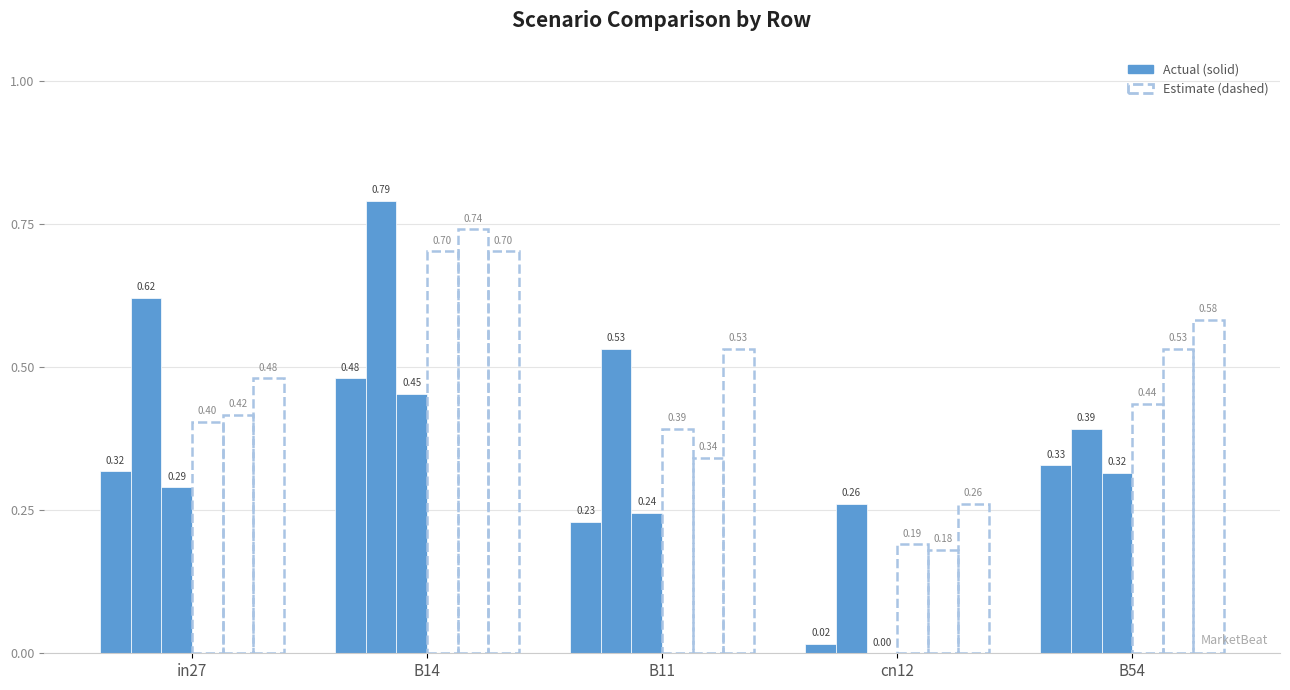

What is the difference between the highest and lowest values at B54?

0.3